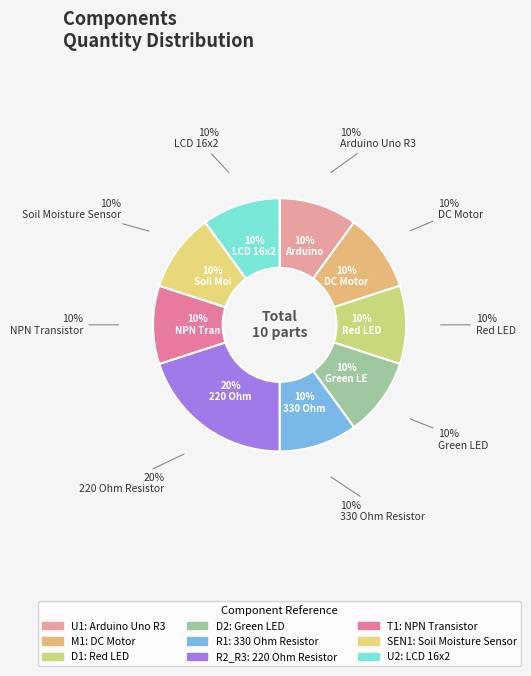

What percentage is the R1 slice, to the nearest percent?

10%